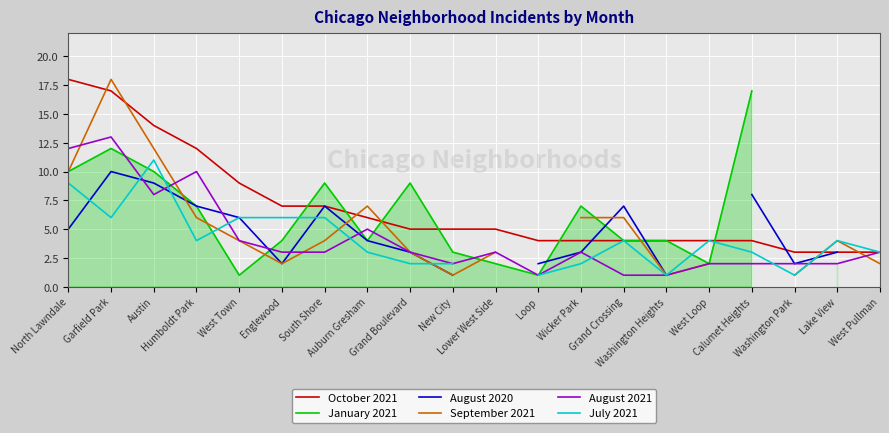

What is the label of the 7th point from the right?

Grand Crossing